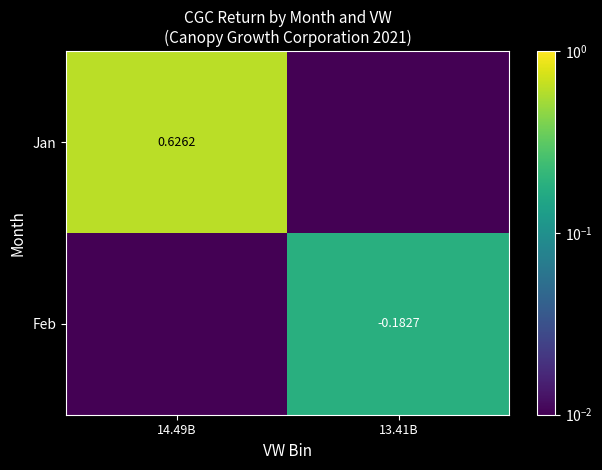

True or false: Jan has a value of 0.2 at 14.49B.

False